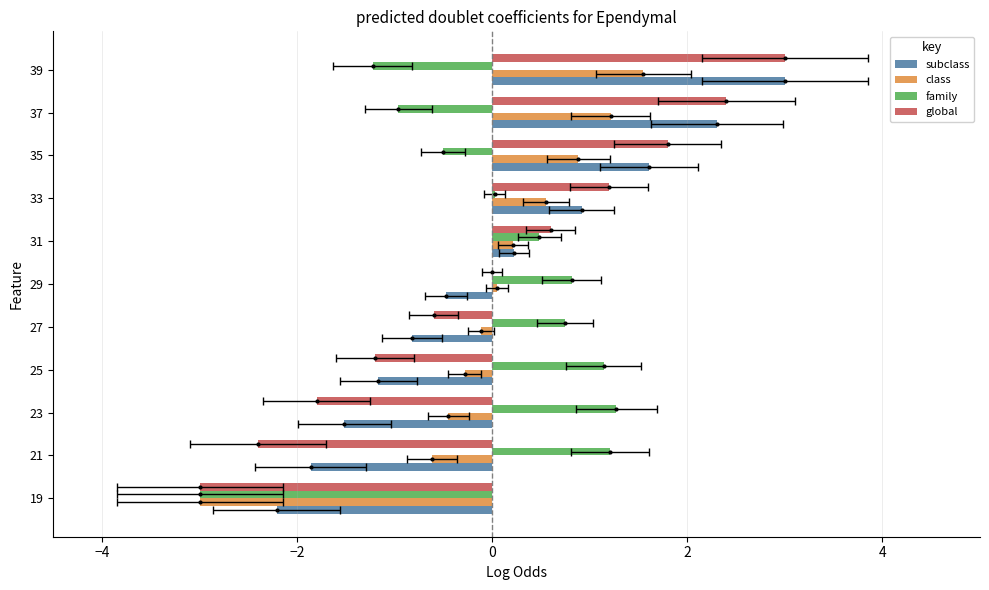

How many negative values does the class series have?

5